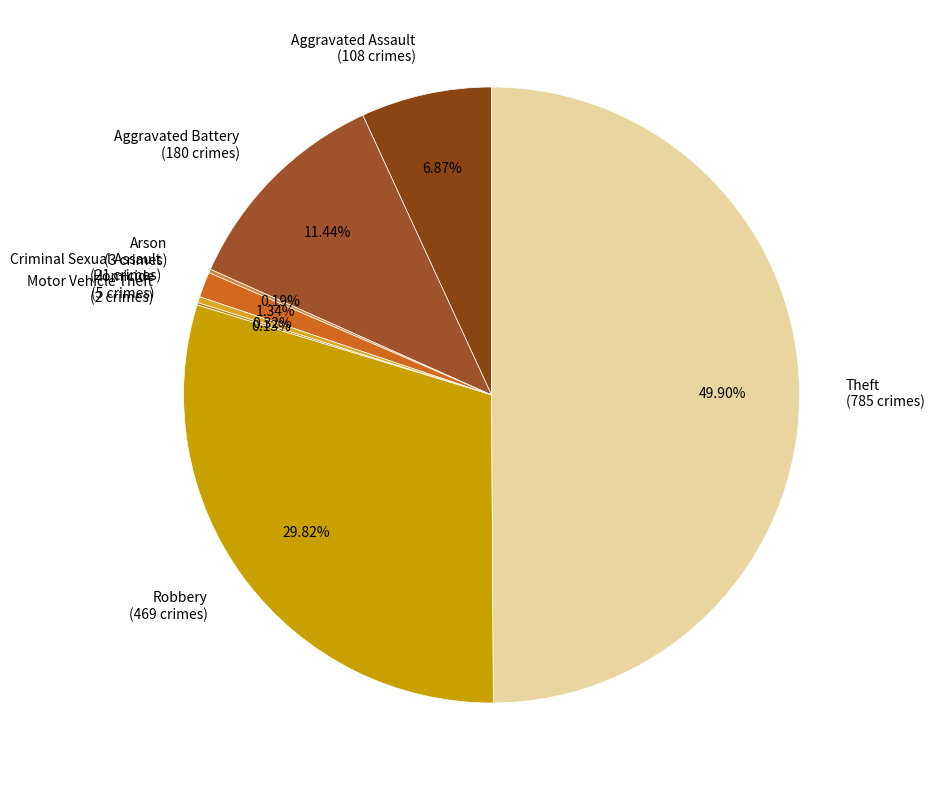

Is Criminal Sexual Assault (21 crimes) the majority of the pie?

No